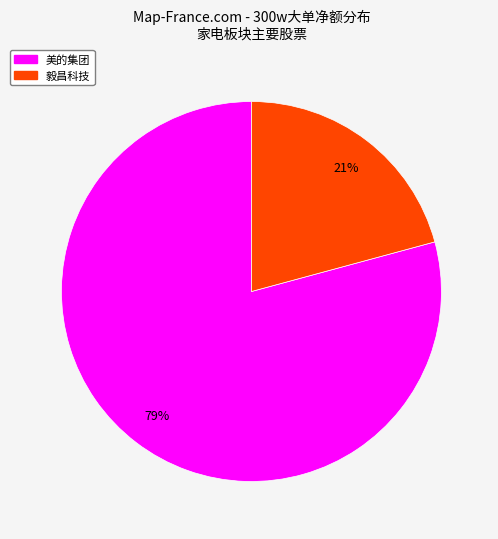

Count the number of slices in the pie.

2